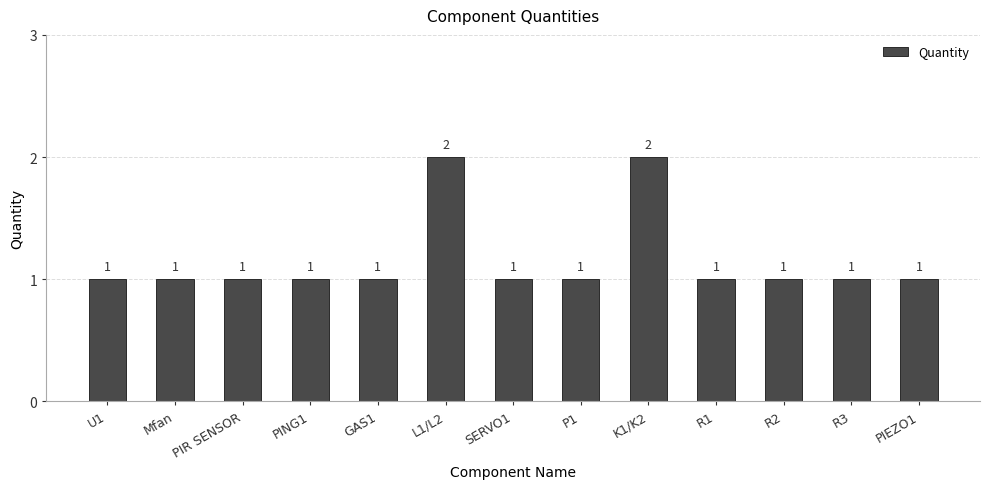

The chart shows a value of 2 at GAS1. True or false?

False